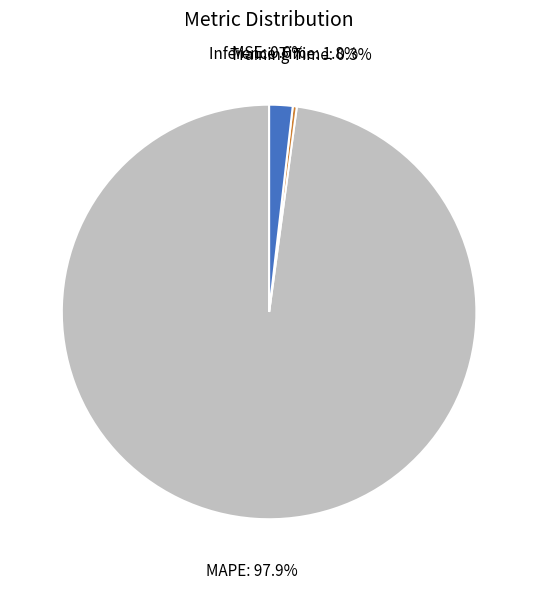

Is there any slice that represents more than half of the pie?

Yes